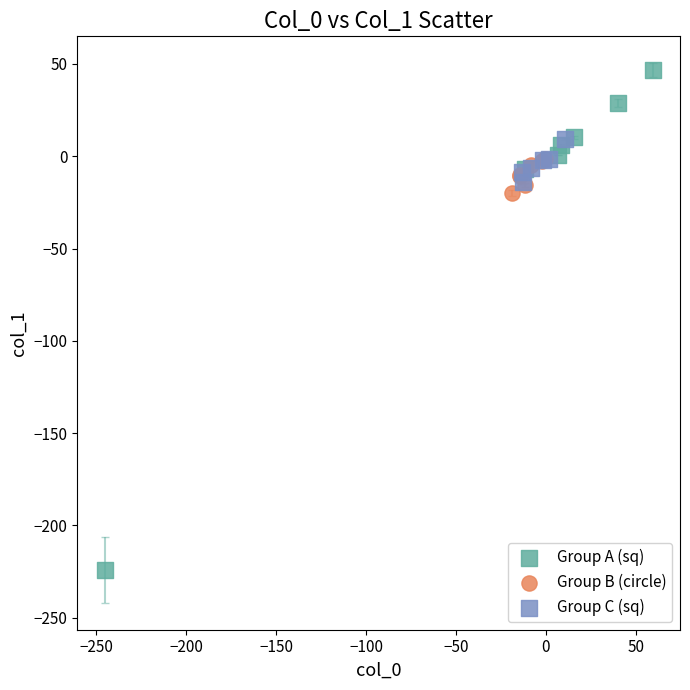

What are all the series names shown in the legend?

Group A (sq), Group B (circle), Group C (sq)